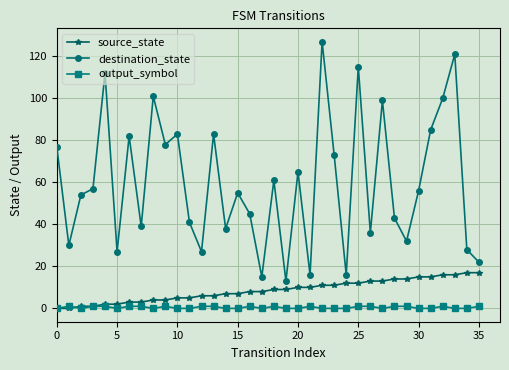

How many data points in source_state are less than 9?

18